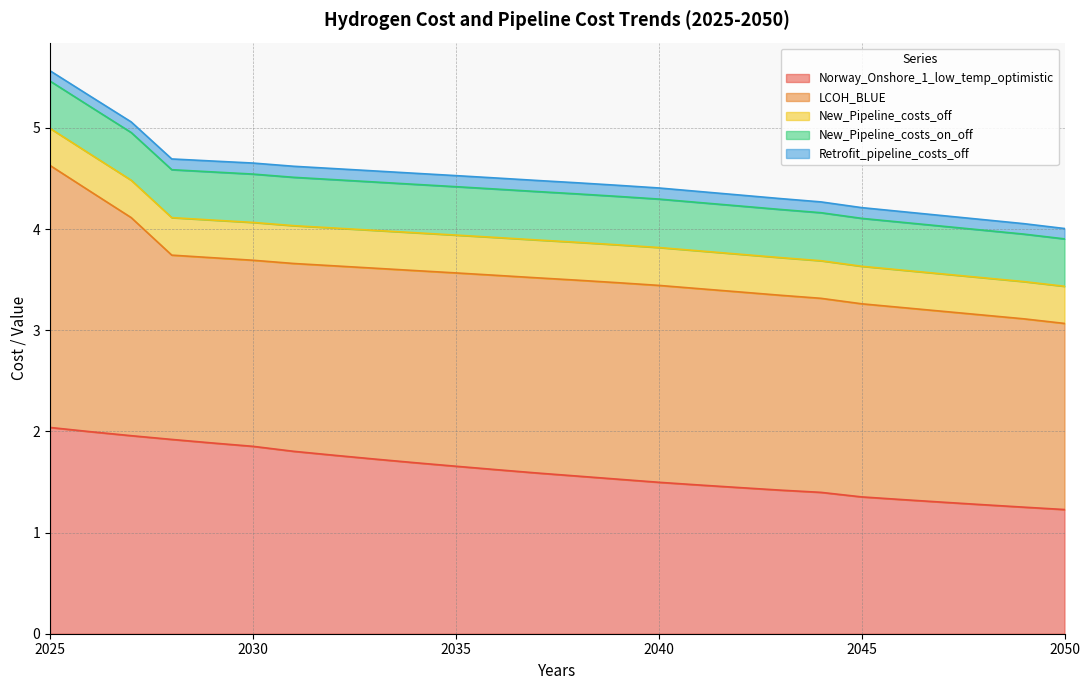

True or false: Retrofit_pipeline_costs_off has a value of 0.1 at 2043.

True